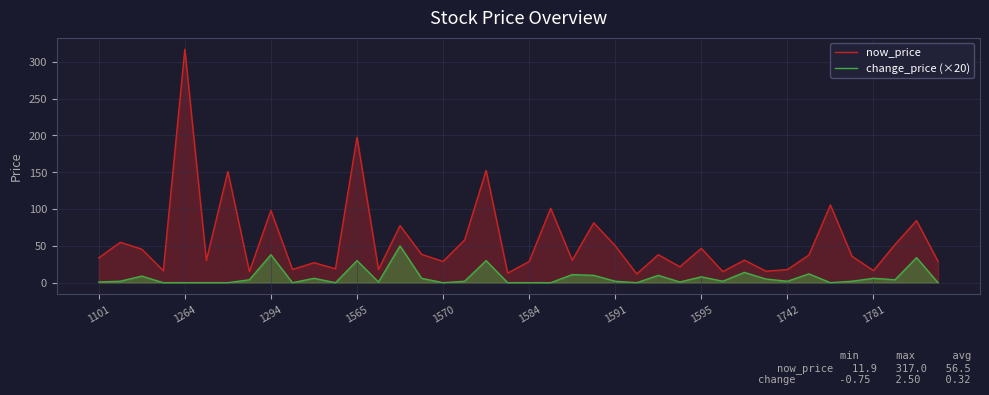

Reading left to right, what are all the values shown in this chart?

now_price: 33.7	54.9	45.5	16.4	317.0	30.4	151.0	15.2	98.0	18.0	27.2	19.0	197.5	17.9	77.5	38.5	28.9	58.0	152.5	13.1	28.8	101.0	30.5	81.3	50.1	11.9	38.0	21.6	46.6	15.1	30.6	15.7	17.9	37.6	105.5	36.0	16.4	51.8	84.4	28.9
change_price (×20): 1.0	2.0	9.0	0.0	0.0	0.0	0.0	4.0	38.0	0.0	6.0	0.0	30.0	1.0	50.0	6.0	0.0	2.0	30.0	0.0	0.0	0.0	11.0	10.0	2.0	0.0	10.0	1.0	8.0	2.0	14.0	5.0	2.0	12.0	0.0	2.0	6.0	4.0	34.0	0.0